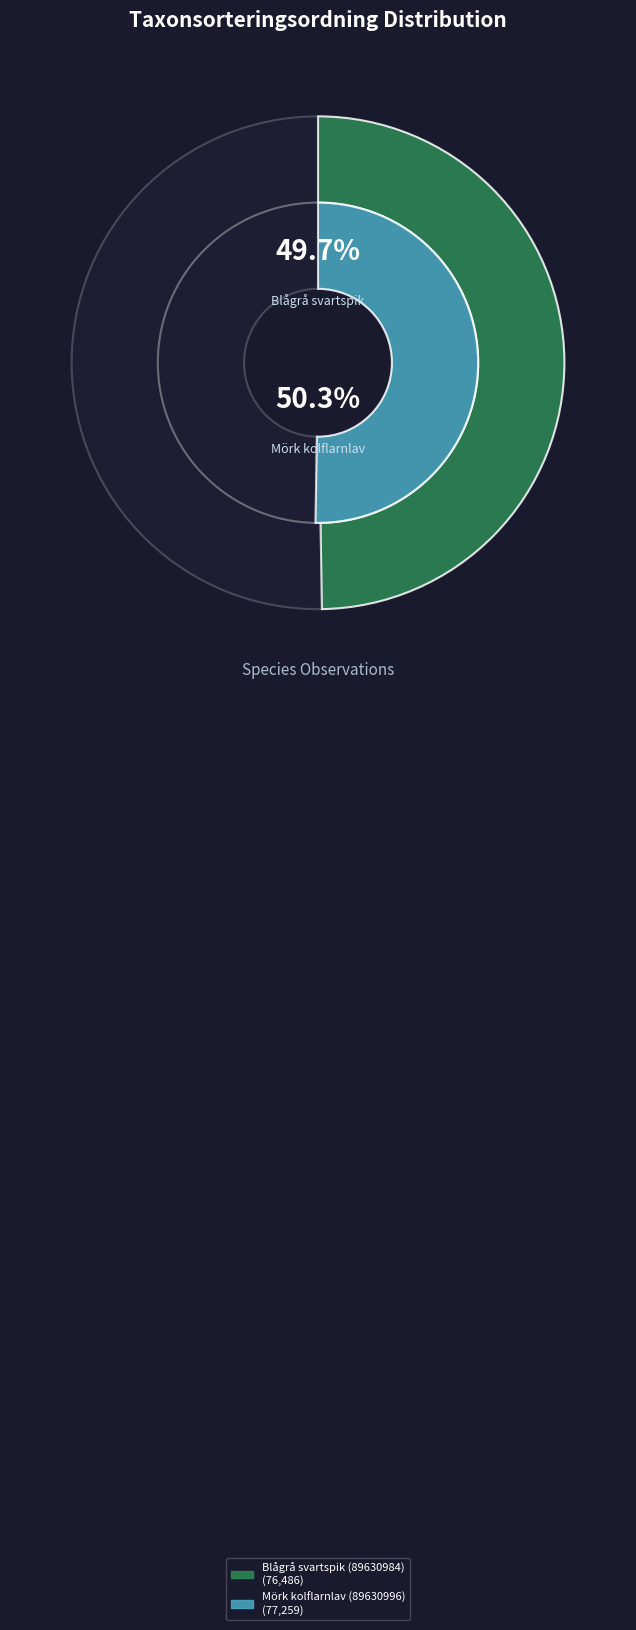

Which category has the smallest portion of the pie?

Blågrå svartspik (89630984)